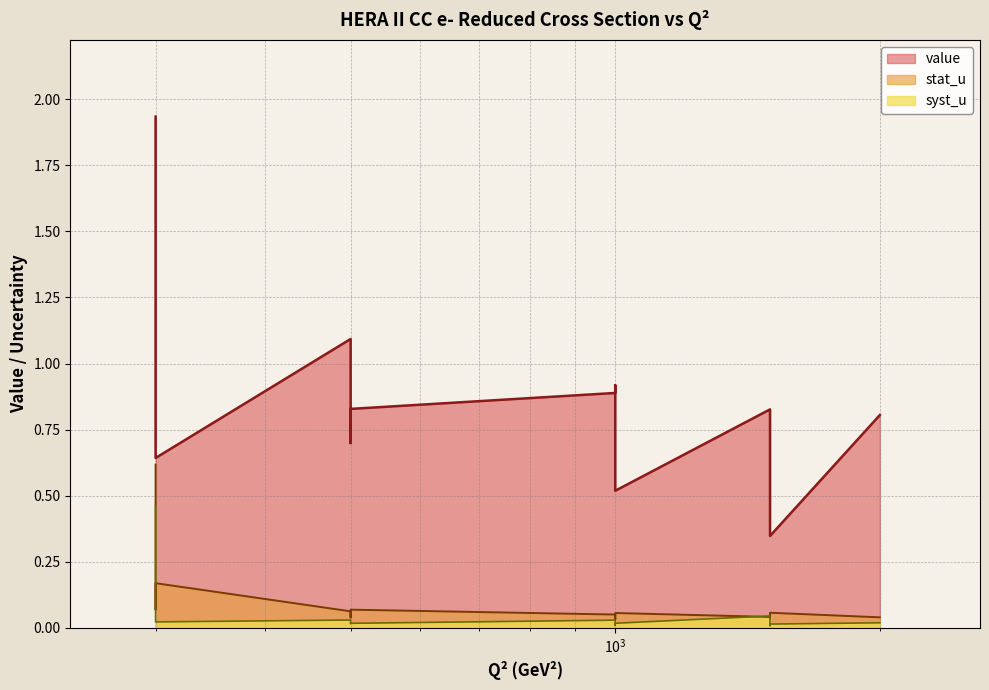

How many interior local peaks does the syst_u series have?

3